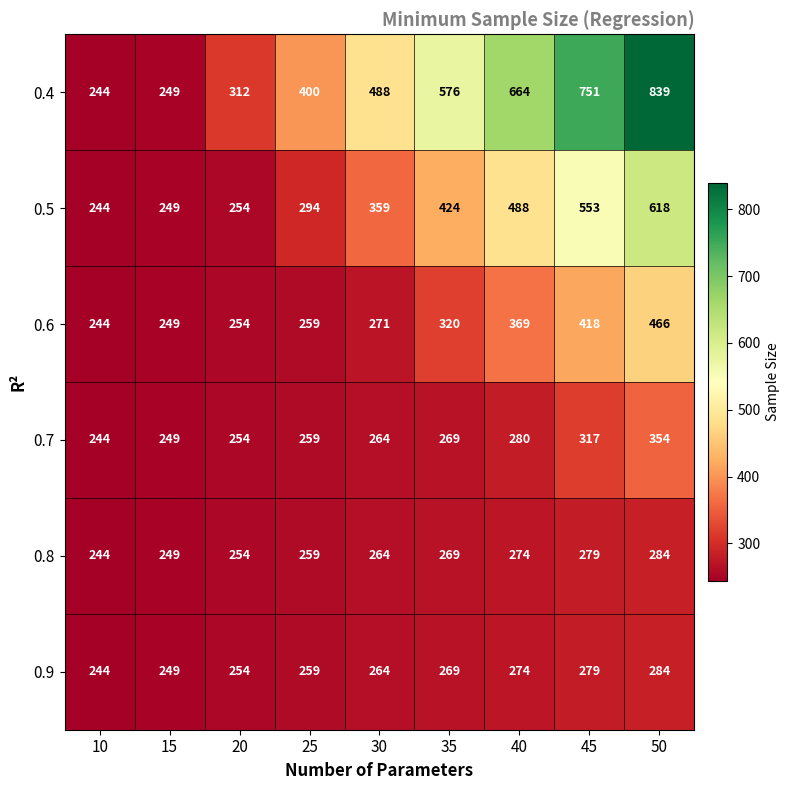

At which label does 0.8 reach its peak?

50